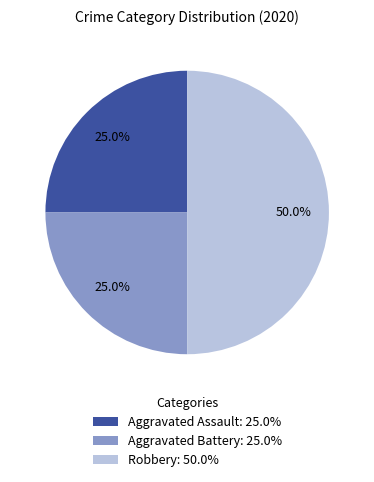

To the nearest percent, what percentage of the pie is Aggravated Battery?

25%